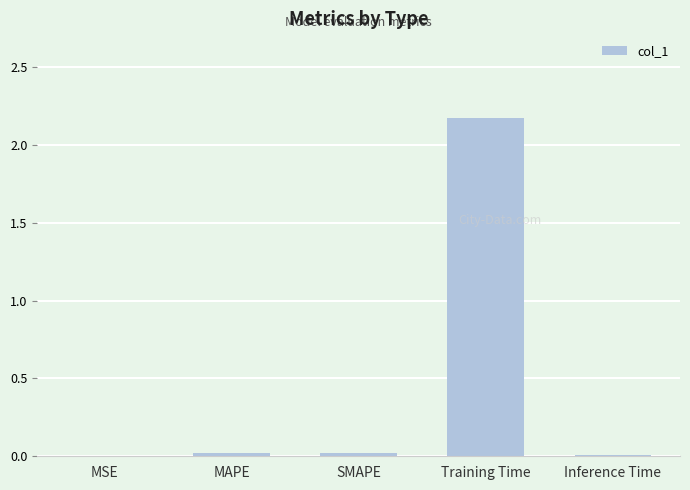

The value at MAPE is 0.0. True or false?

True